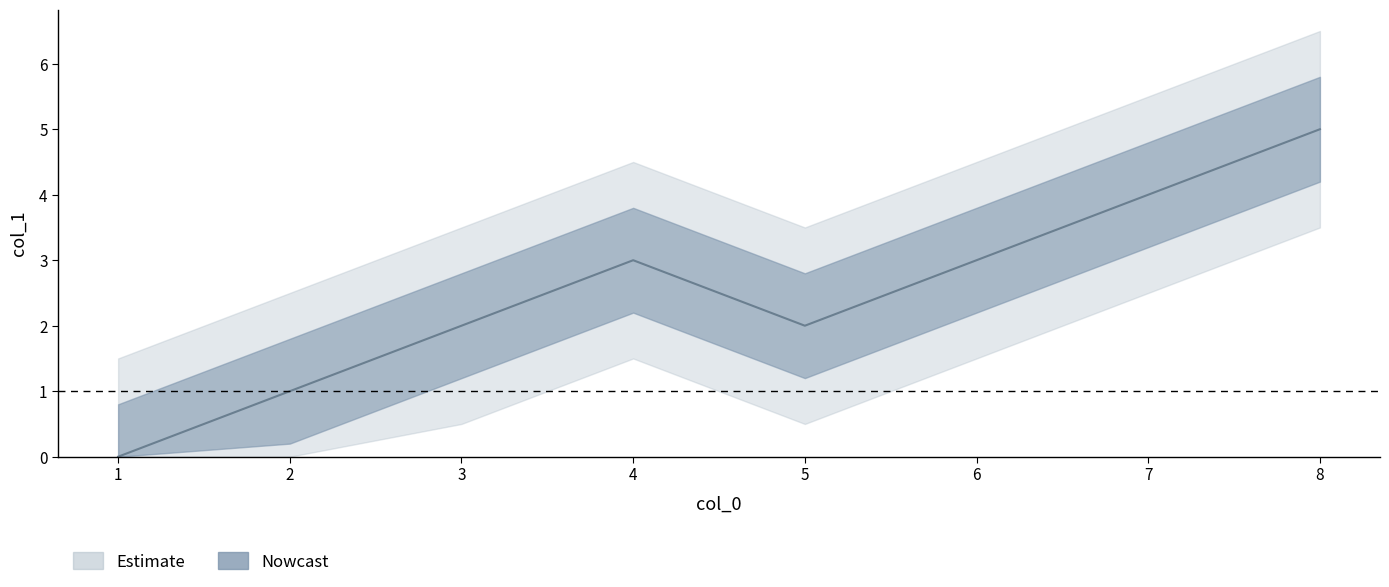

Reading left to right, what are all the values shown in this chart?

0	1	2	3	2	3	4	5